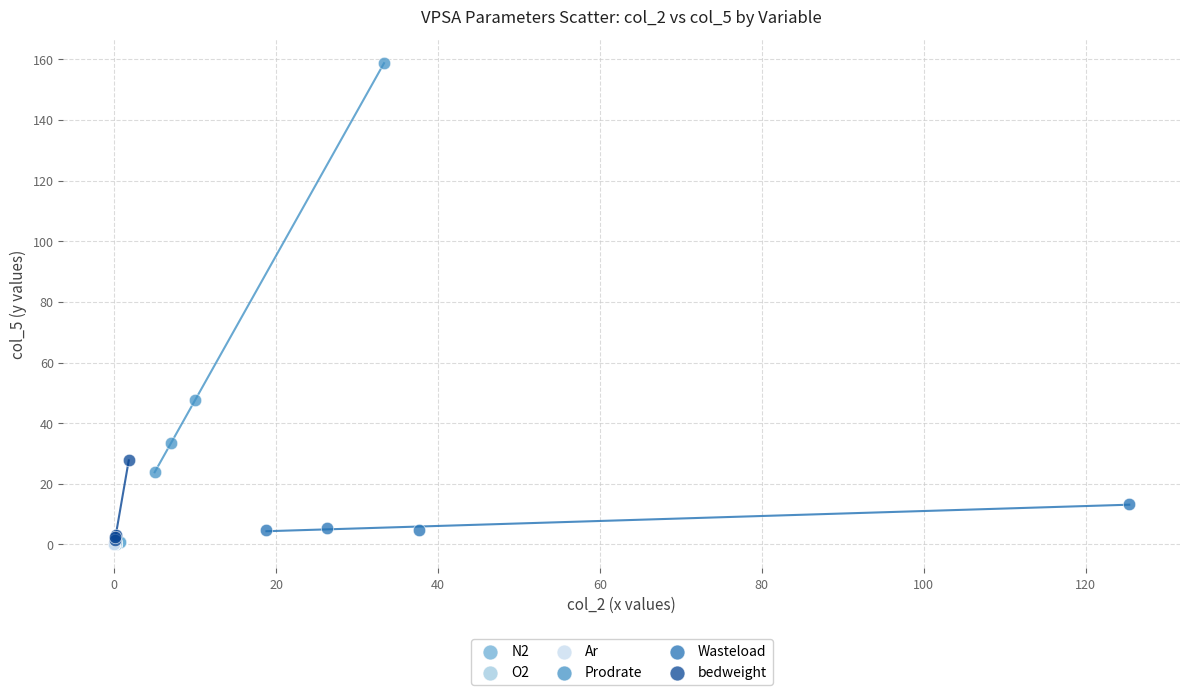

Which series reaches the maximum Y coordinate?

Prodrate